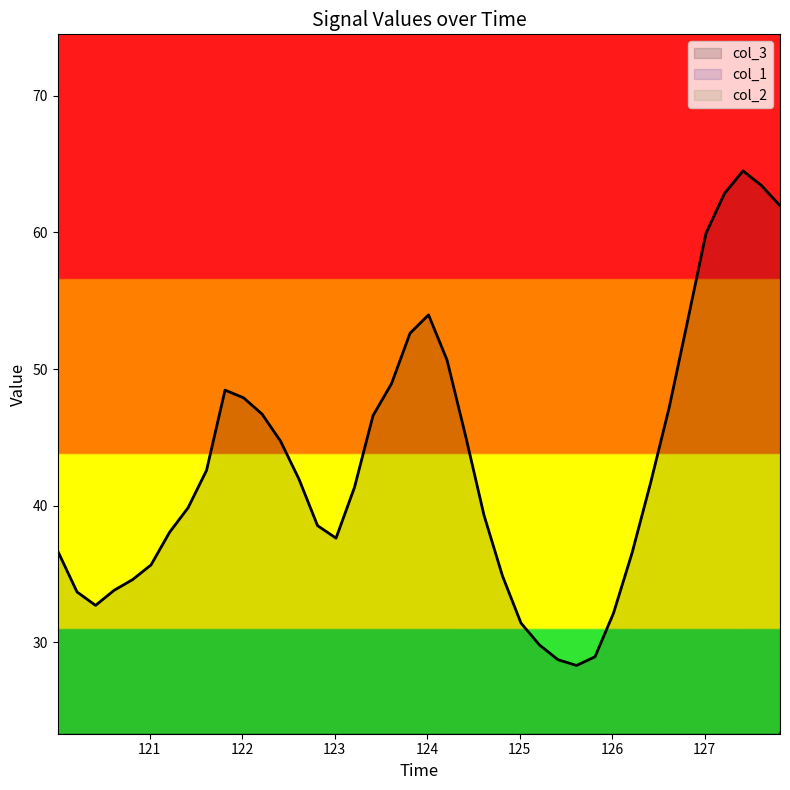

Reading left to right, transcribe all the data shown in this chart.

col_1: 7.1	7.2	7.1	6.6	6.9	7.1	8.2	11.0	11.8	12.8	13.2	11.9	10.2	9.4	8.6	7.1	5.2	4.6	3.0	4.0	5.8	9.3	11.5	13.2	13.6	12.8	11.2	9.1	8.2	7.7	8.4	8.4	9.1	10.5	9.8	9.0	9.3	8.5	8.5	11.0
col_2: 6.7	5.4	4.7	4.1	4.7	7.0	10.3	14.9	16.8	17.5	17.9	16.7	14.2	11.7	9.1	6.6	7.1	9.5	12.1	15.9	19.1	21.8	21.3	19.3	16.2	12.3	8.3	4.8	1.5	-1.5	-1.5	1.1	4.8	10.4	13.9	16.7	19.4	20.4	21.4	23.3
col_3: 36.7	33.7	32.7	33.8	34.6	35.7	38.0	39.8	42.6	48.5	47.9	46.7	44.7	41.9	38.5	37.6	41.3	46.6	48.9	52.6	54.0	50.7	45.1	39.3	34.8	31.4	29.8	28.7	28.3	28.9	32.1	36.5	41.6	47.1	53.5	59.9	62.9	64.5	63.4	62.0